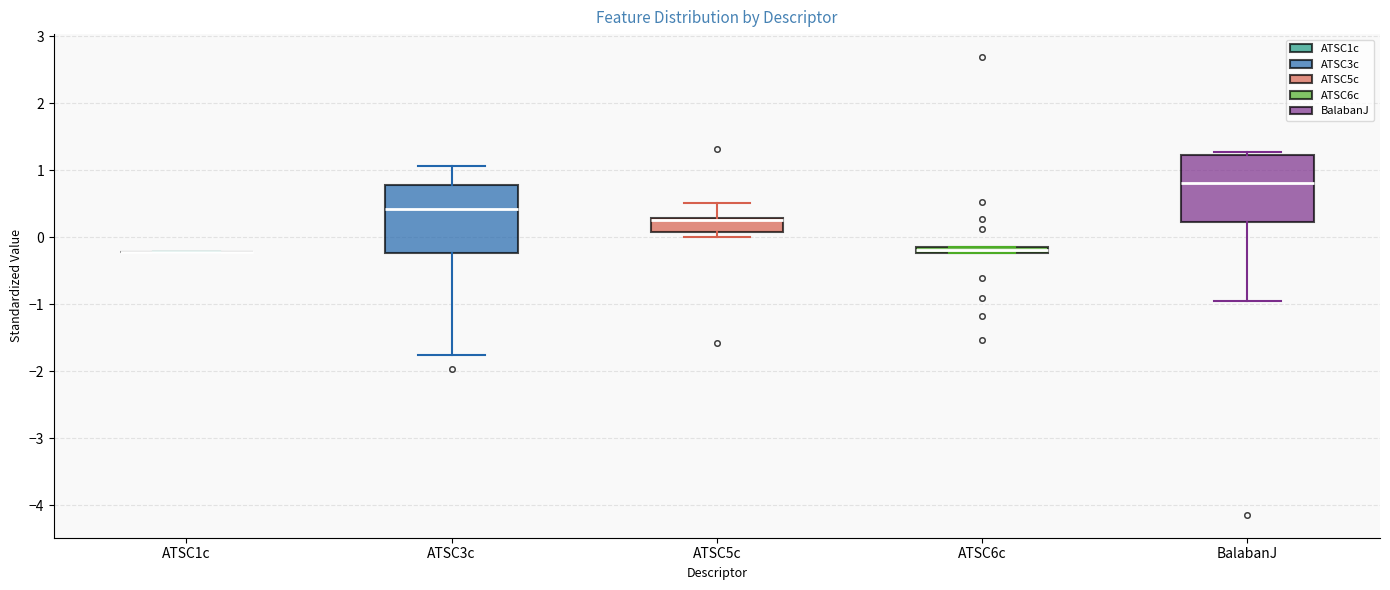

Where is the upper edge of the box for ATSC6c on the y-axis? The values are not printed on the chart, so give them approximately, as read against the axis.

-0.1